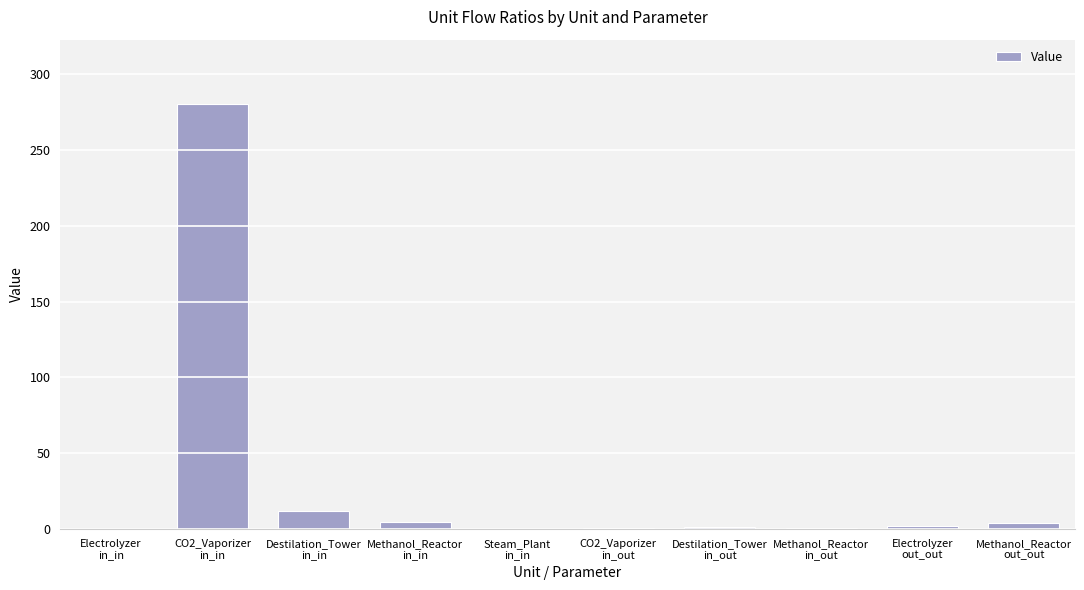

What is the maximum value shown in the chart?

280.5